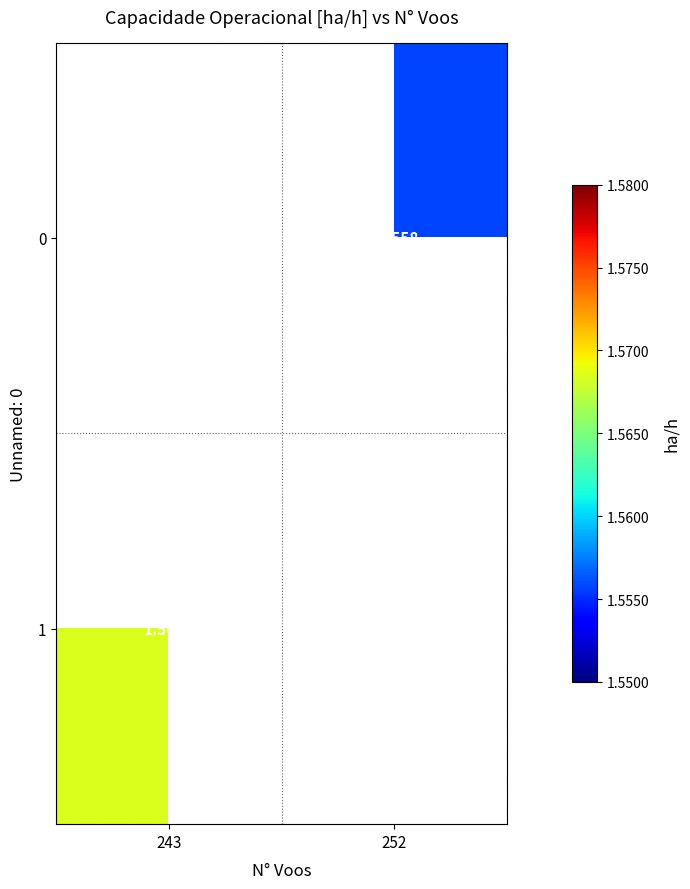

How many categories are shown in the chart?

2